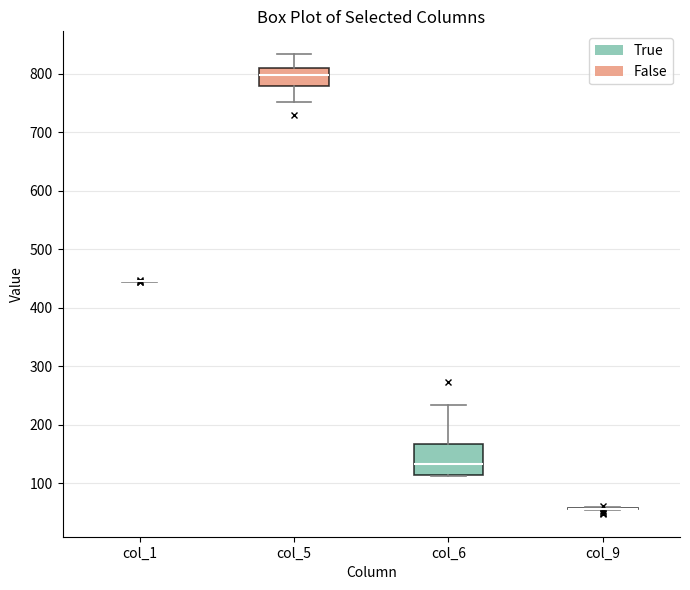

Reading left to right, transcribe this box plot: for each box, give where its median line is, the range the box spans, and where its two whiskers end, as read against the y-axis. The values are not printed on the chart, so give them approximately, as read against the axis.

col_1: box collapsed to a line at 450, whiskers 440 to 450
col_5: median 800, box 780 to 810, whiskers 750 to 830
col_6: median 130, box 120 to 170, whiskers 110 to 230
col_9: box collapsed to a line at 60, whiskers 50 to 60